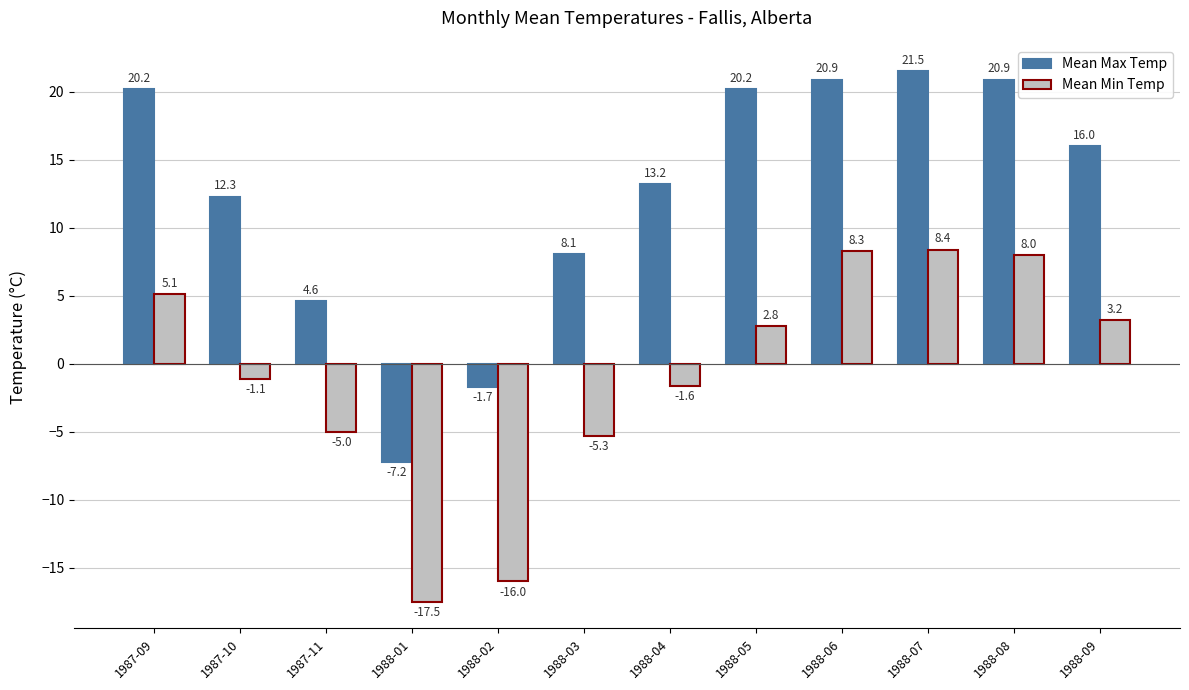

What position from the right is 1987-09?

12